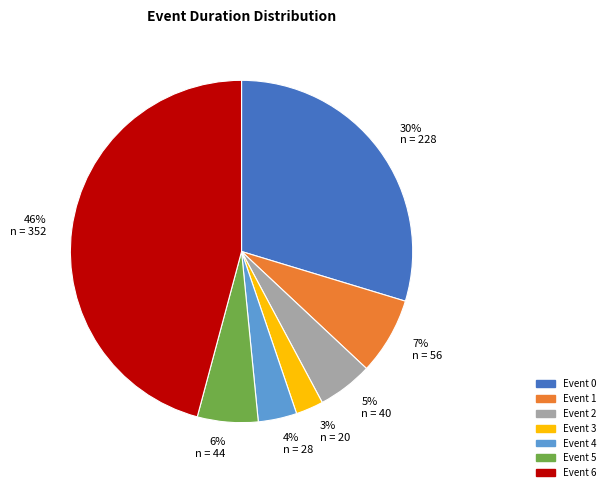

Rank the categories by value from lowest to highest.

Event 3, Event 4, Event 2, Event 5, Event 1, Event 0, Event 6